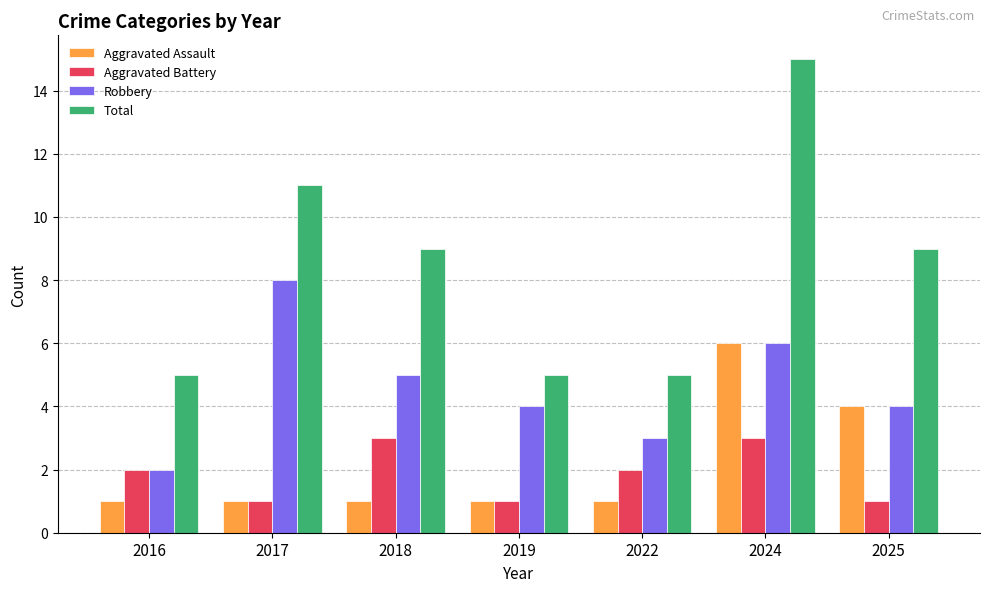

What is the minimum value shown in the chart?

1